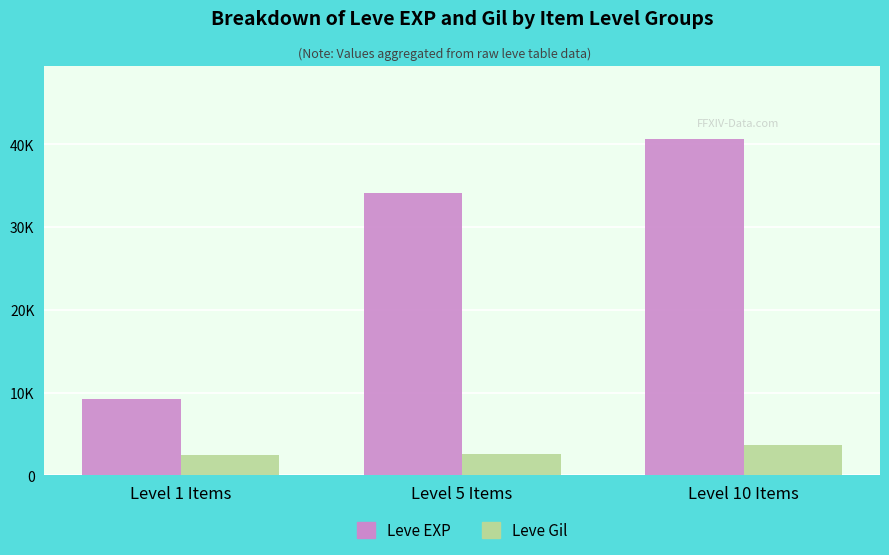

At how many categories does at least one series exceed 12159?

2